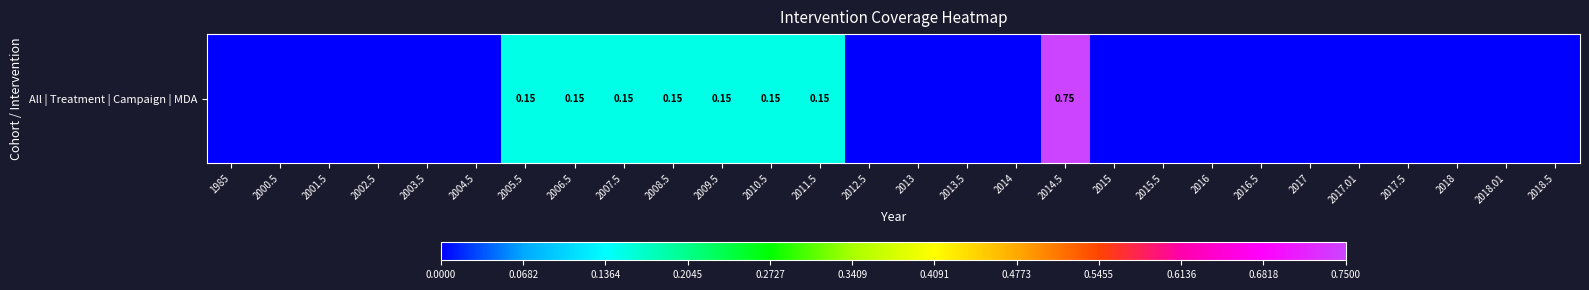

Rank the categories by value from lowest to highest.

1985, 2000.5, 2001.5, 2002.5, 2003.5, 2004.5, 2012.5, 2013, 2013.5, 2014, 2015, 2015.5, 2016, 2016.5, 2017, 2017.01, 2017.5, 2018, 2018.01, 2018.5, 2005.5, 2006.5, 2007.5, 2008.5, 2009.5, 2010.5, 2011.5, 2014.5